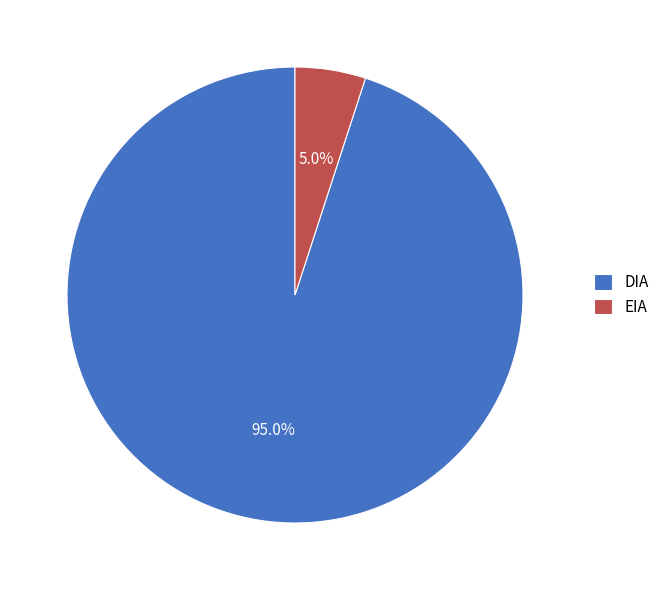

What is the ratio of the value at DIA to the value at EIA?

19.0